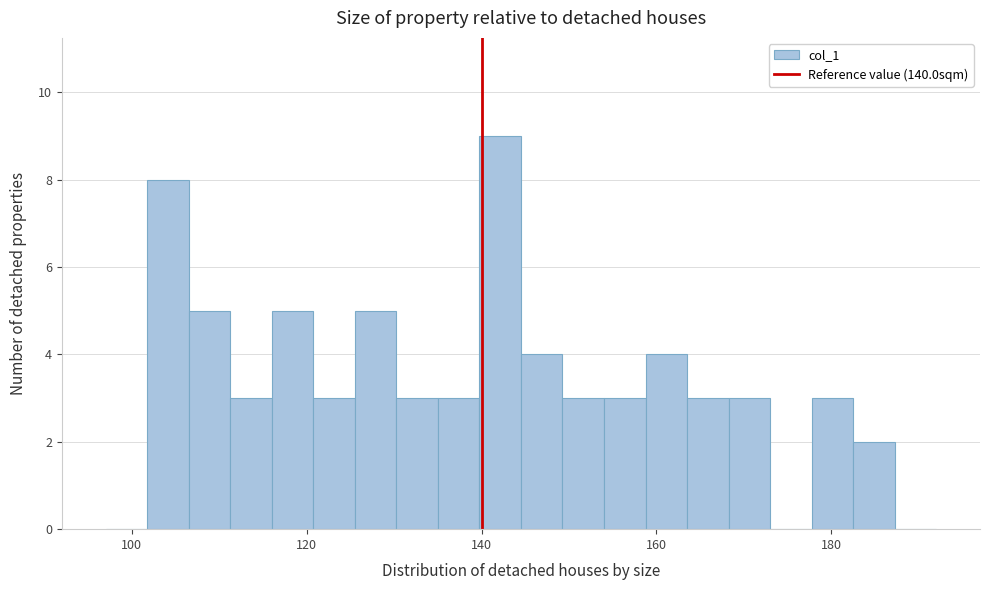

Around what value on the x-axis is the tallest bar? Give the approximate position of its centre, as read against the axis.

142